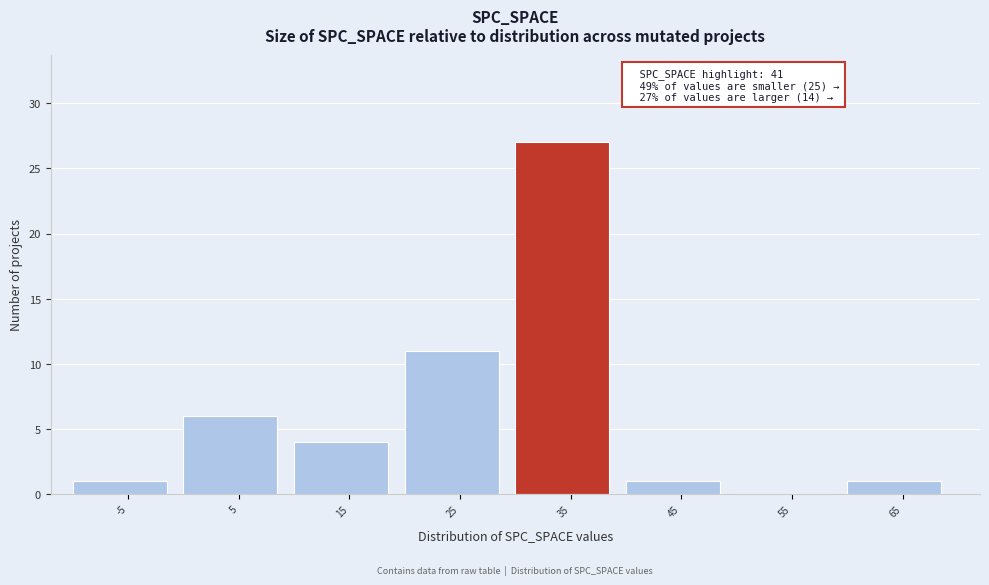

Reading left to right, list all the values displayed in this chart.

-5=1	5=6	15=4	25=11	35=27	45=1	55=0	65=1